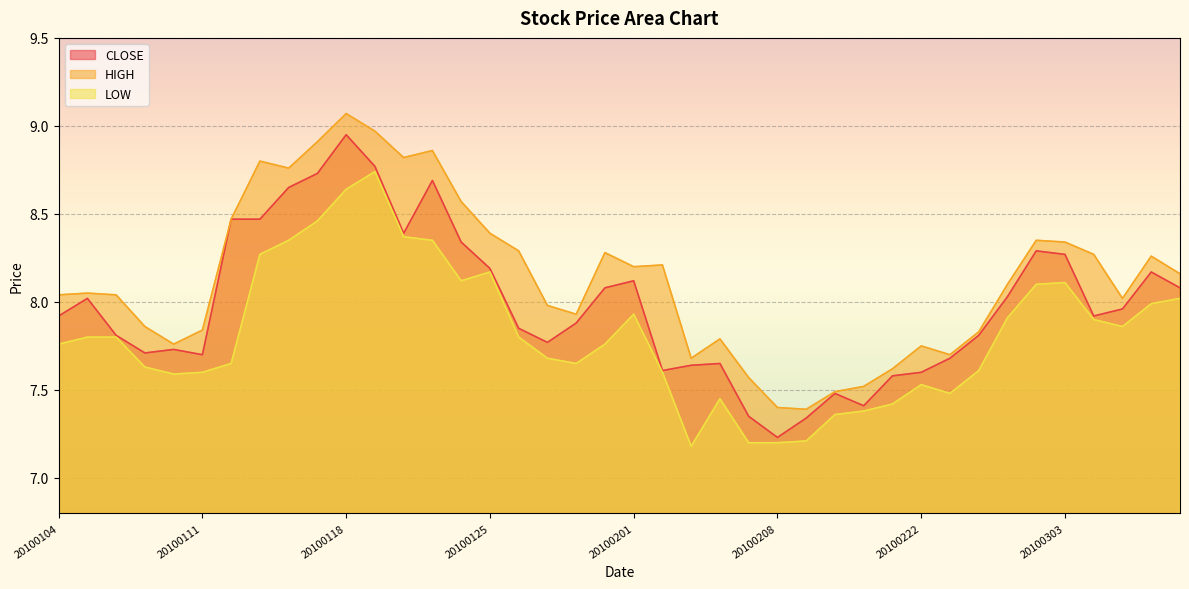

The value of CLOSE at 20100203 is 3.9. True or false?

False